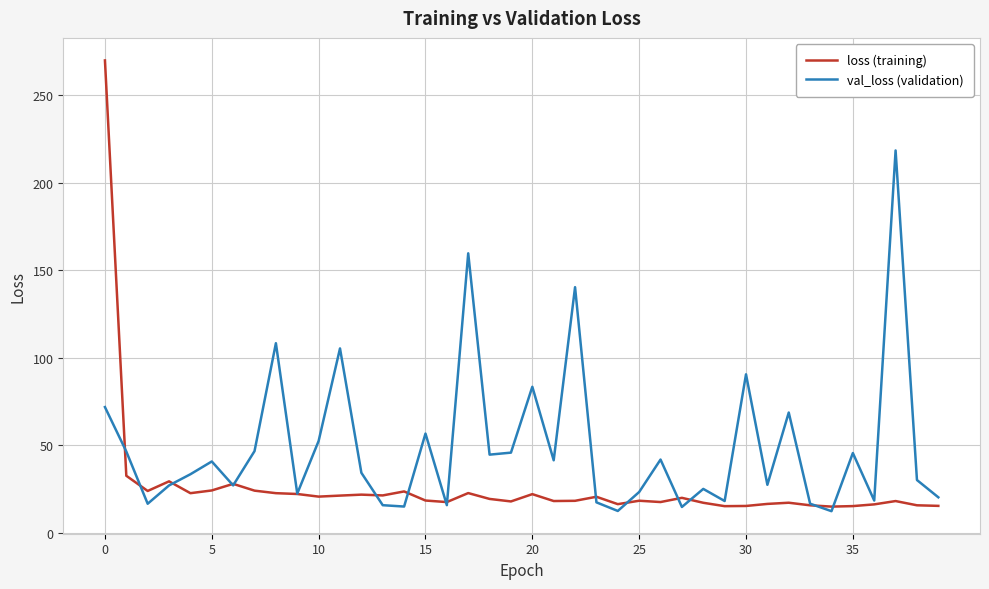

What are all the series names shown in the legend?

loss (training), val_loss (validation)